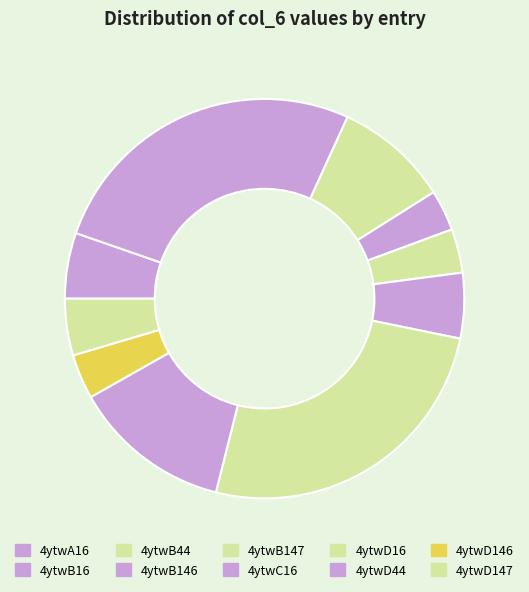

Is it true that 4ytwD16 is 15% of the pie?

False